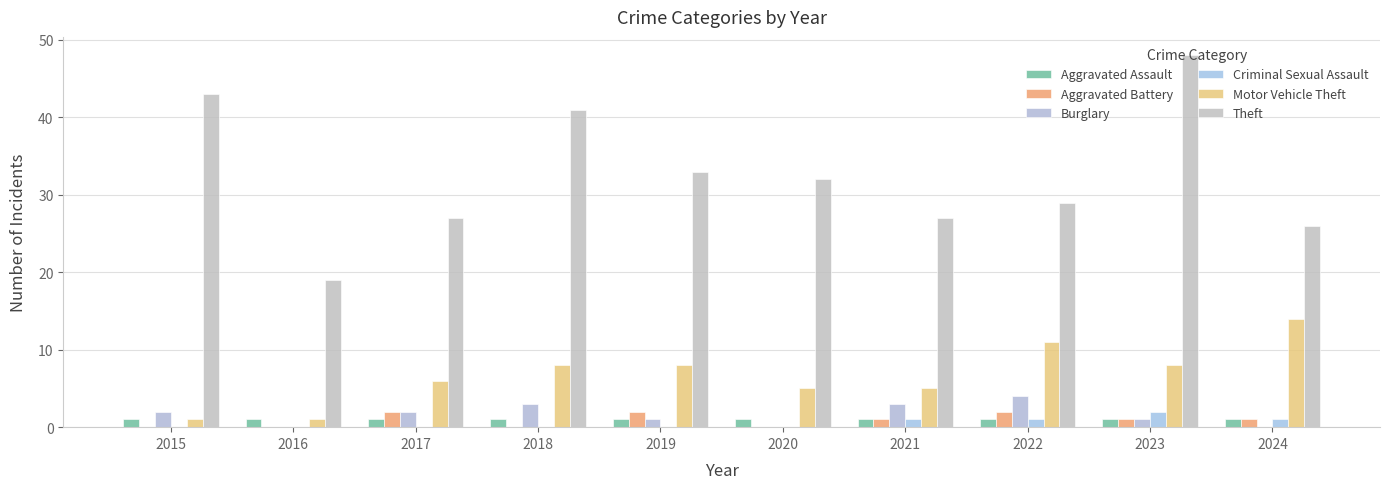

The Aggravated Assault series shows 1 at 2019. True or false?

True